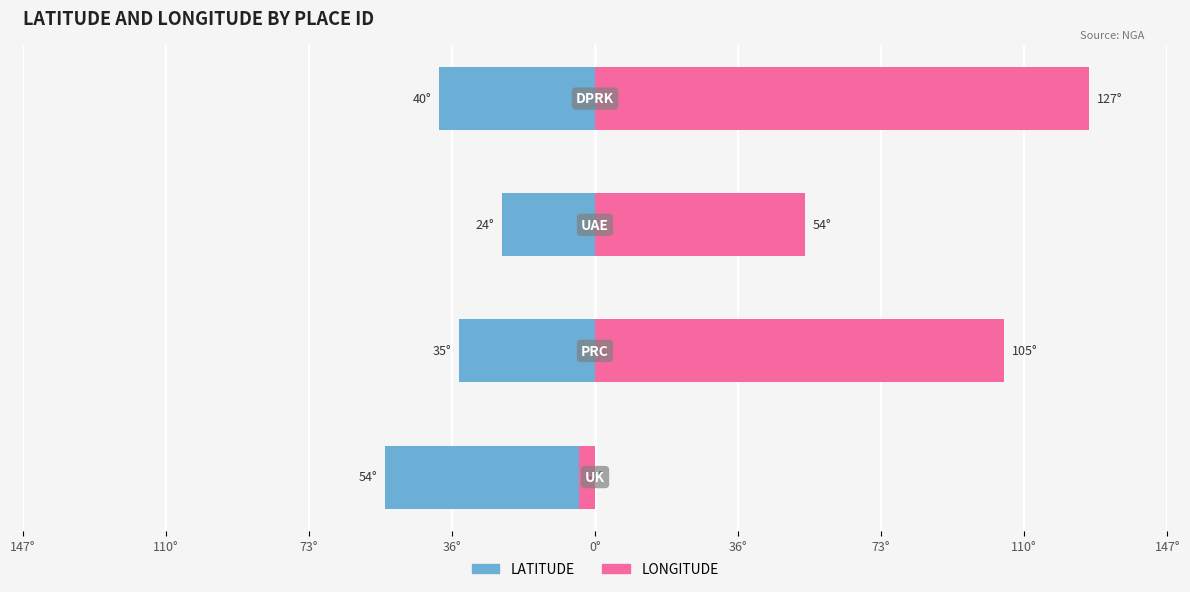

How many bars are there in each group?

2